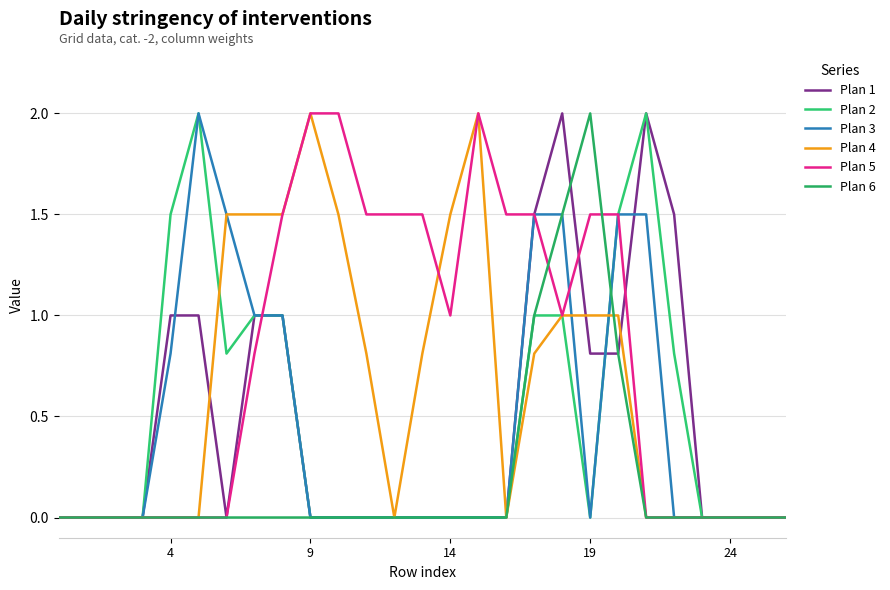

Is this an area chart (filled region under the line)?

No